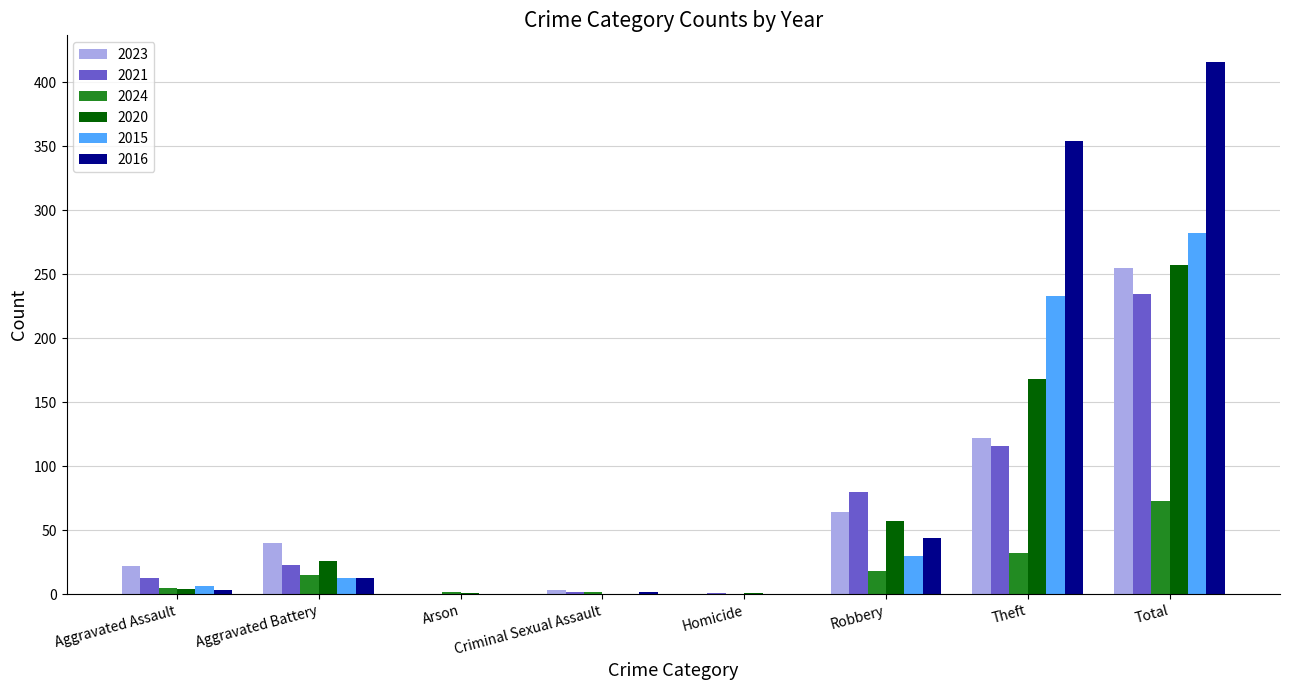

Which series has the largest range (max minus min)?

2016